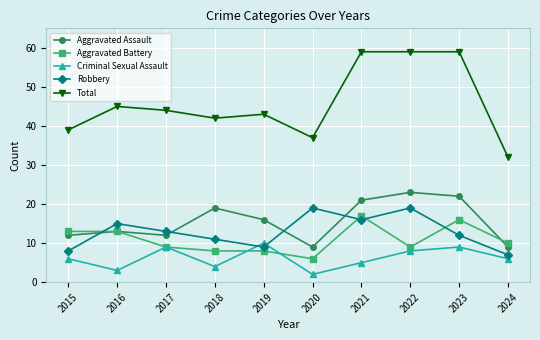

True or false: Aggravated Battery and Criminal Sexual Assault intersect in this chart.

True